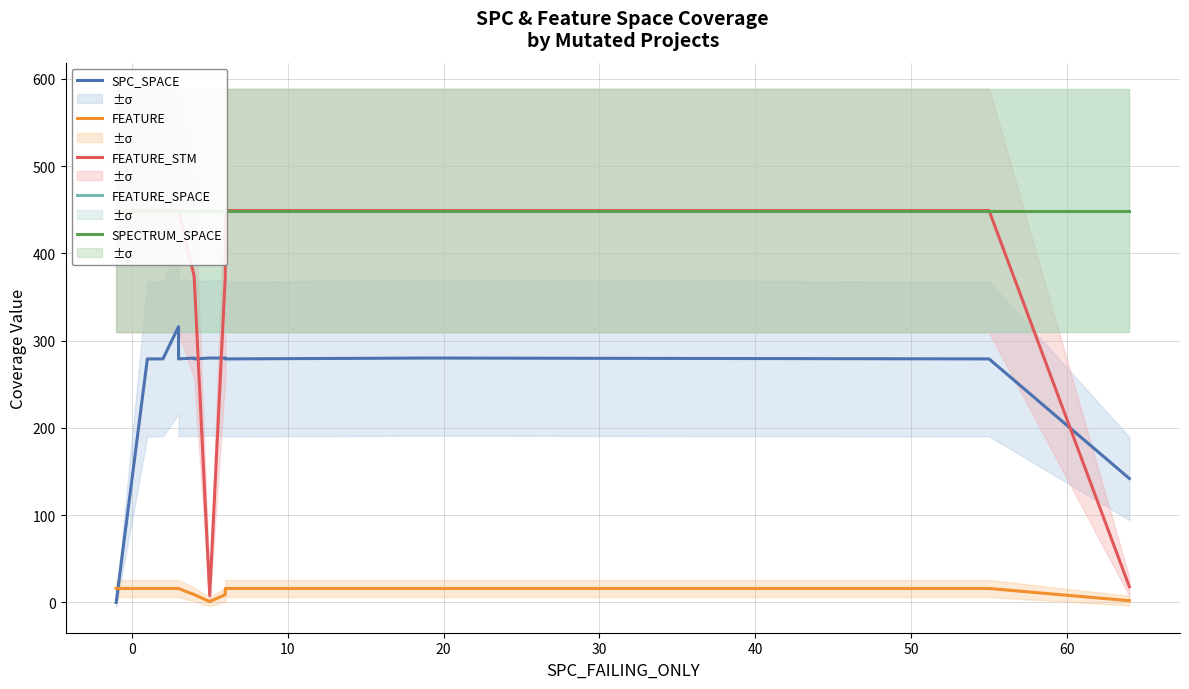

True or false: FEATURE_SPACE and FEATURE_STM intersect in this chart.

False